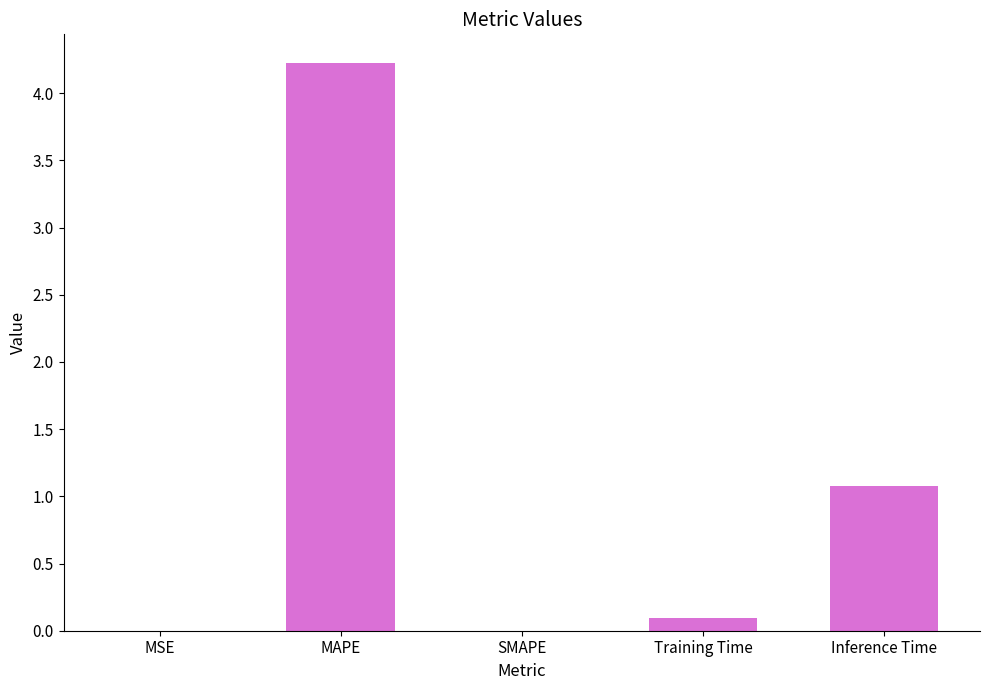

How many distinct data groups are displayed?

1